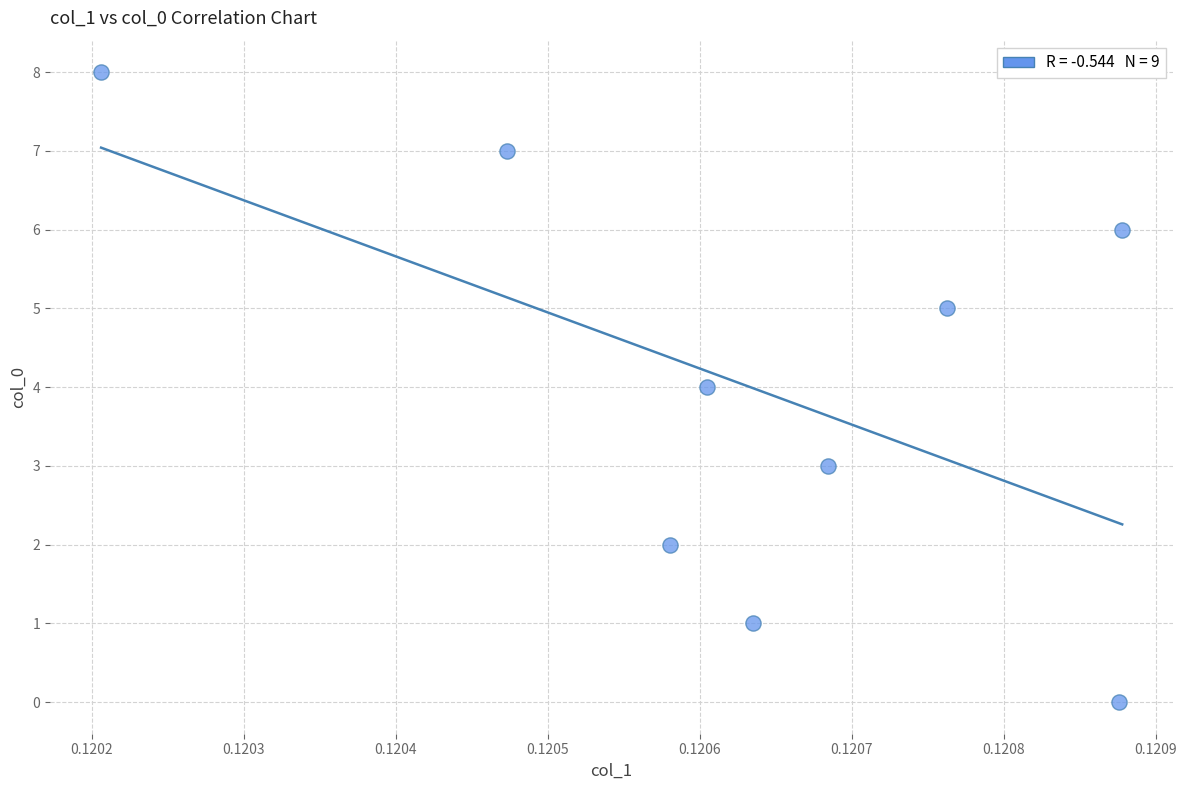

What is the range of Y values (max minus min)?

8